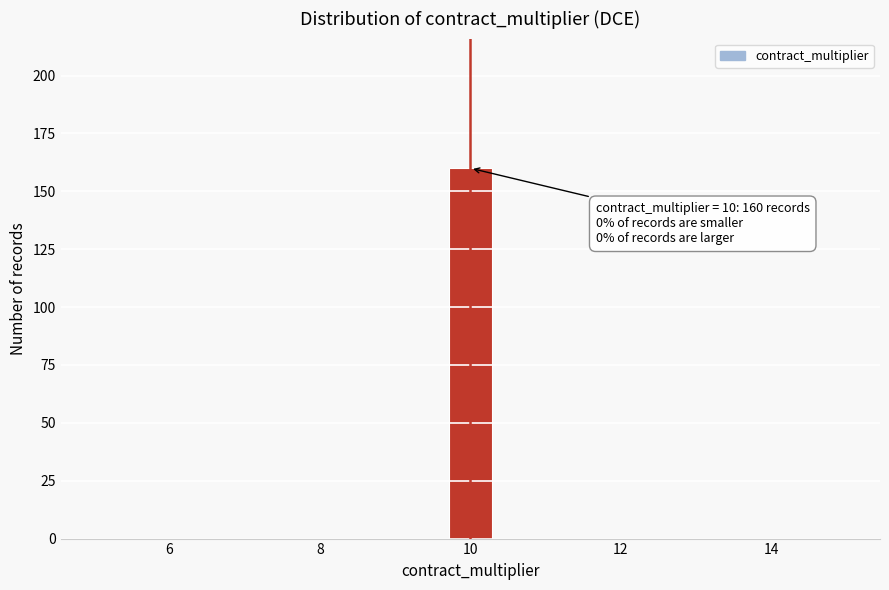

Around what value on the x-axis is the tallest bar? Give the approximate position of its centre, as read against the axis.

10.0